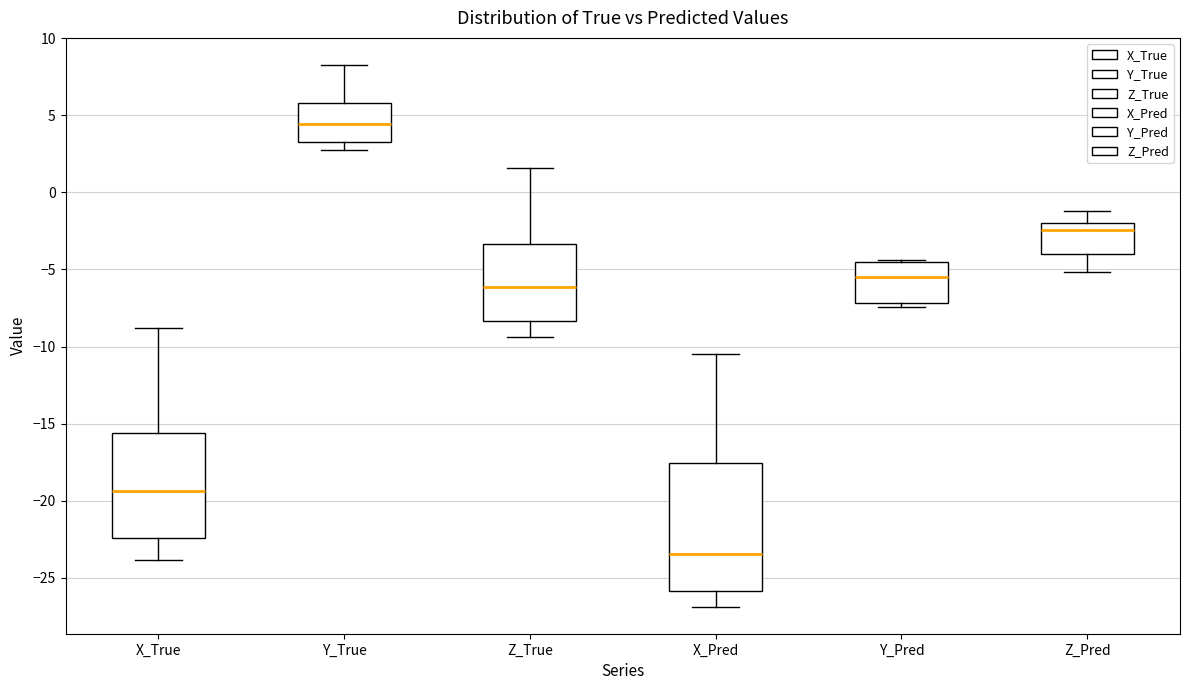

Where does the lower whisker of the box for Z_Pred end on the y-axis? The values are not printed on the chart, so give them approximately, as read against the axis.

-5.0